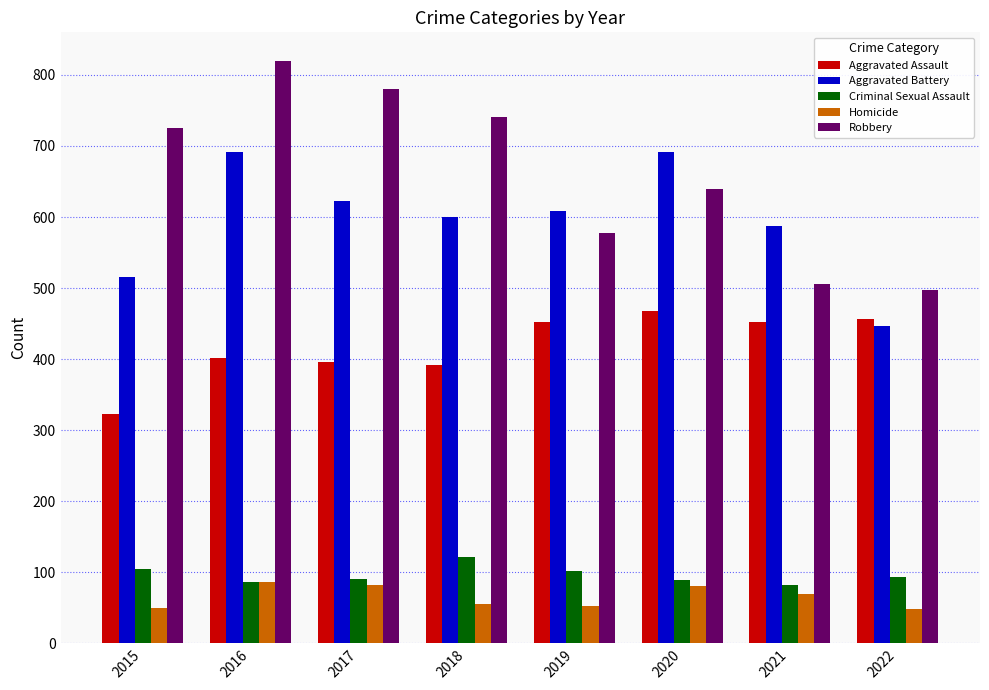

List the series in order of their peak value, highest first.

Robbery, Aggravated Battery, Aggravated Assault, Criminal Sexual Assault, Homicide